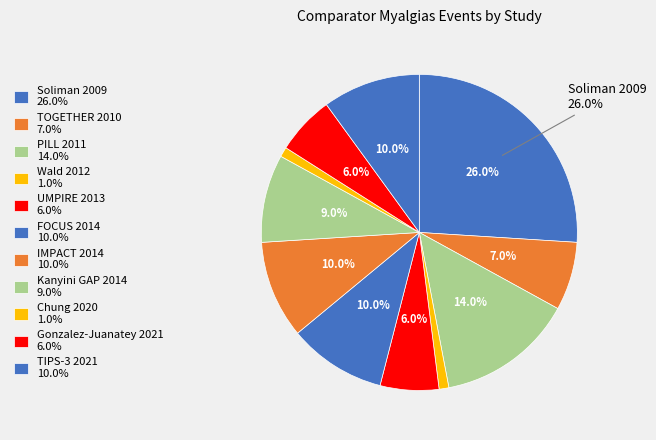

What is the largest slice in the pie chart?

Soliman 2009